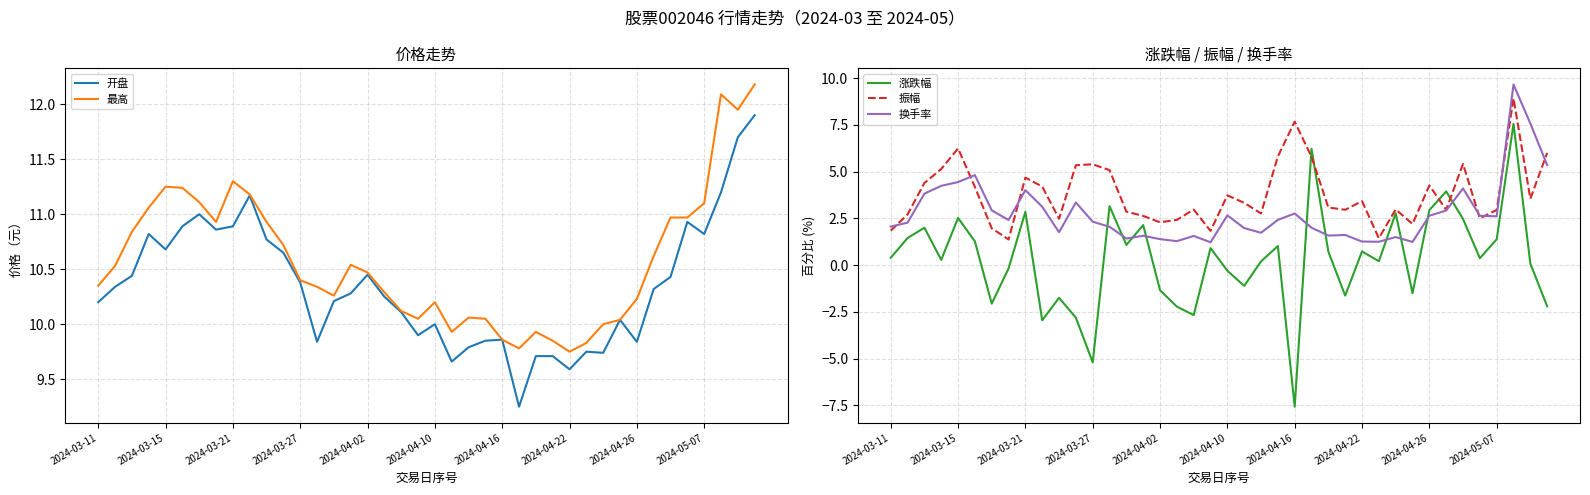

Which series ends up on top after the final intersection of 换手率 and 涨跌幅?

换手率